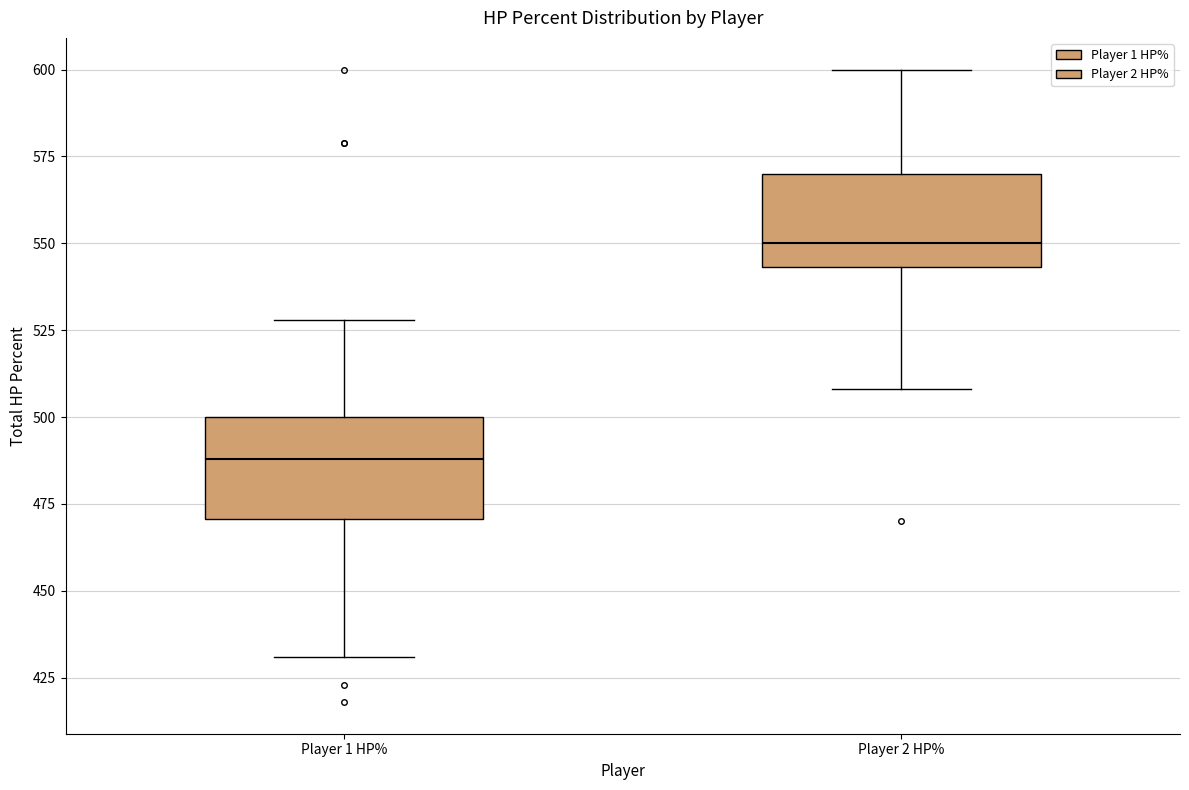

Where is the upper edge of the box for Player 1 HP% on the y-axis? The values are not printed on the chart, so give them approximately, as read against the axis.

500